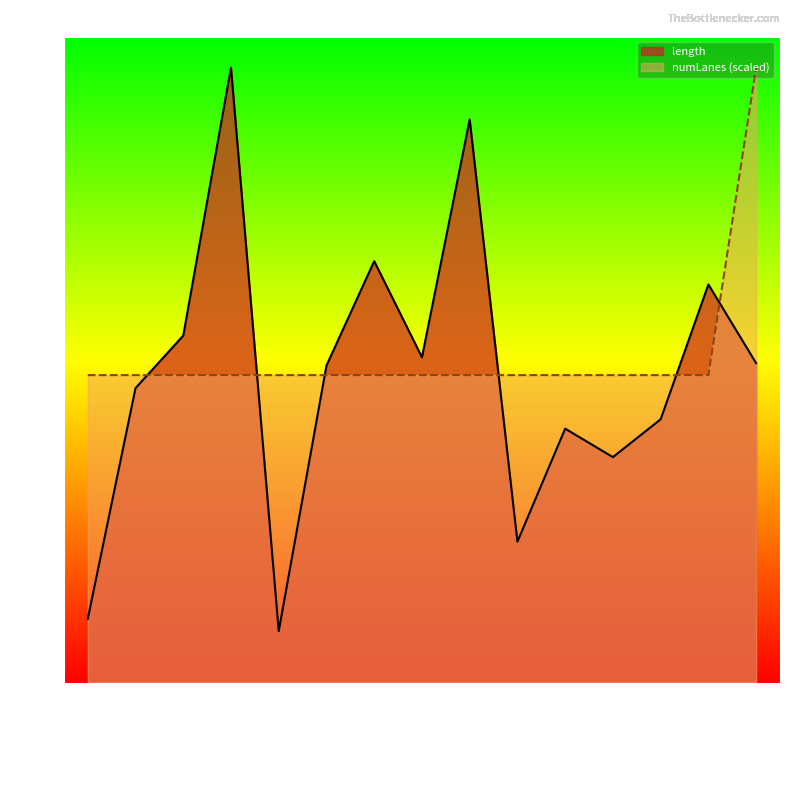

True or false: numLanes and length intersect in this chart.

True